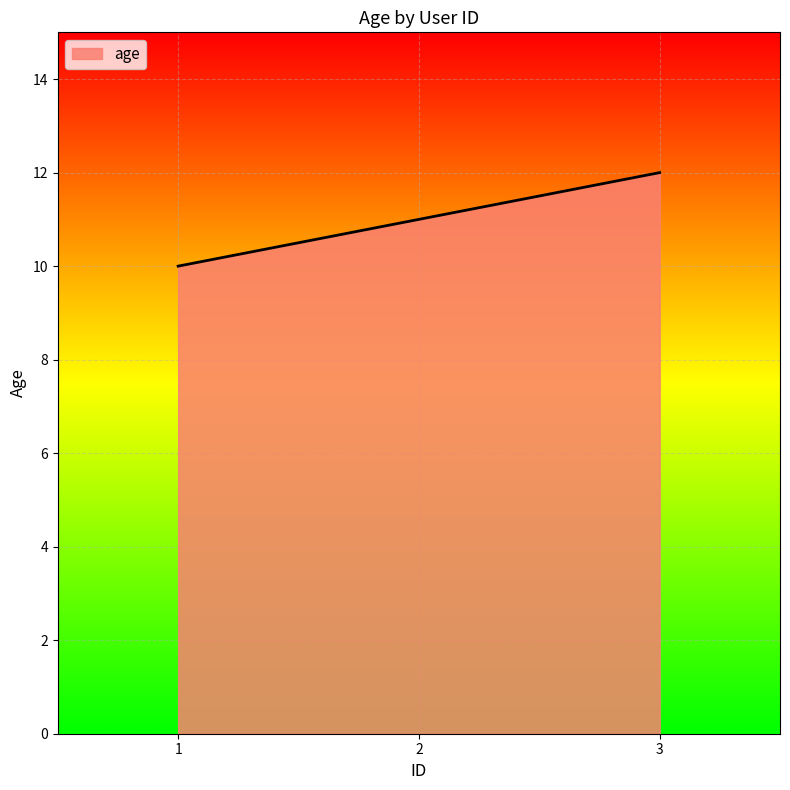

Reading right to left, extract all data points from this chart.

12	11	10